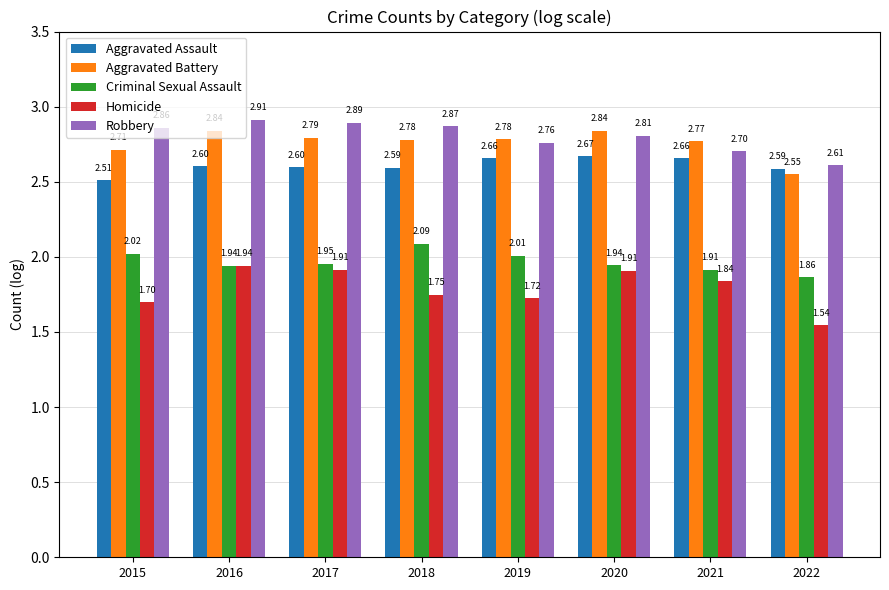

The Homicide series shows 1.9 at 2016. True or false?

True